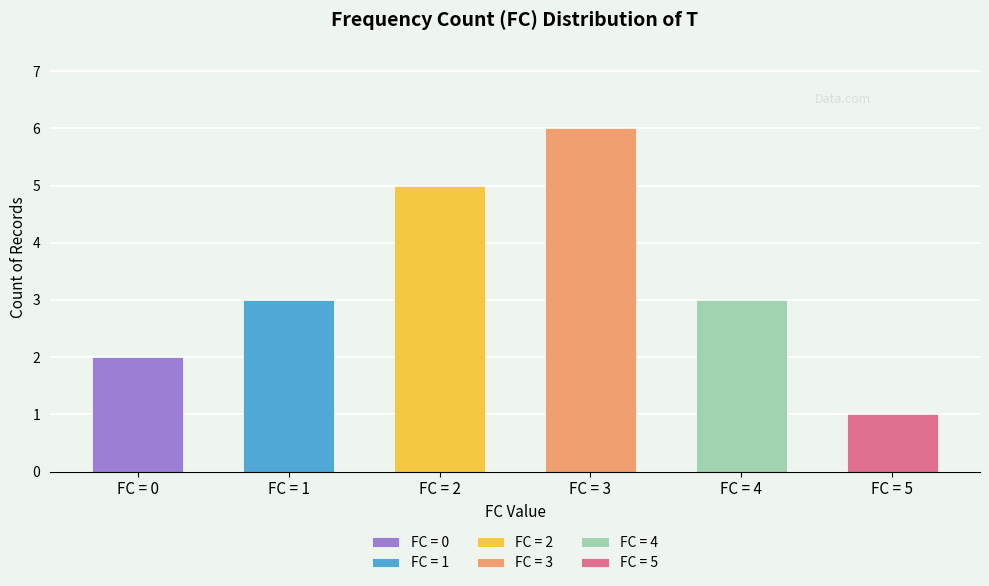

The chart shows a value of 3 at 4 FC. True or false?

True